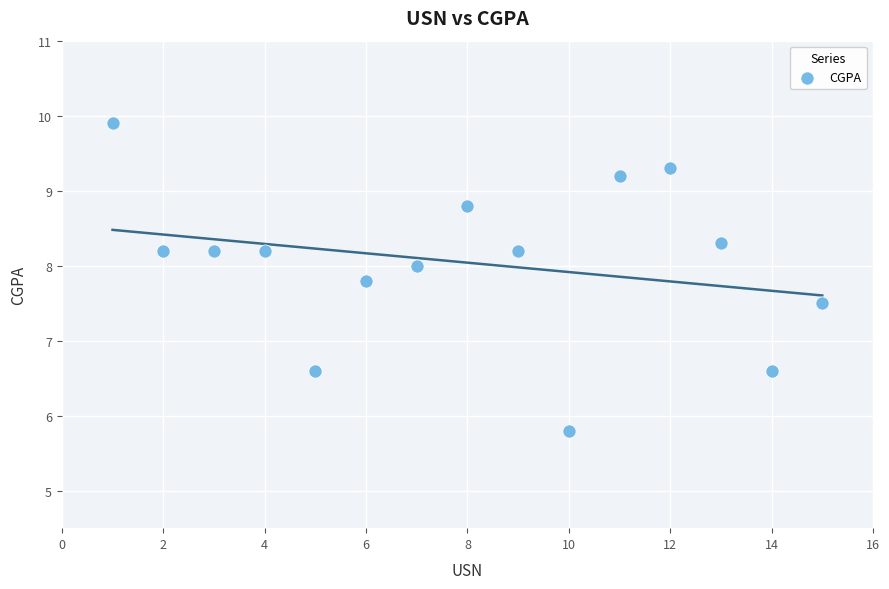

What is the range of Y values (max minus min)?

4.1